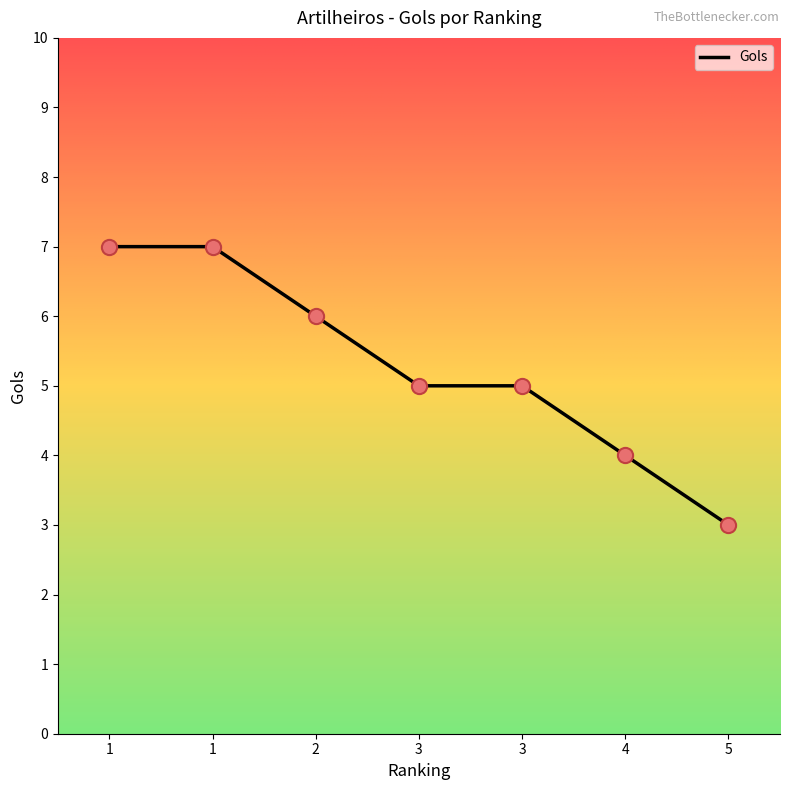

Approximately how many times larger is the value at 2 compared to 1?

0.9